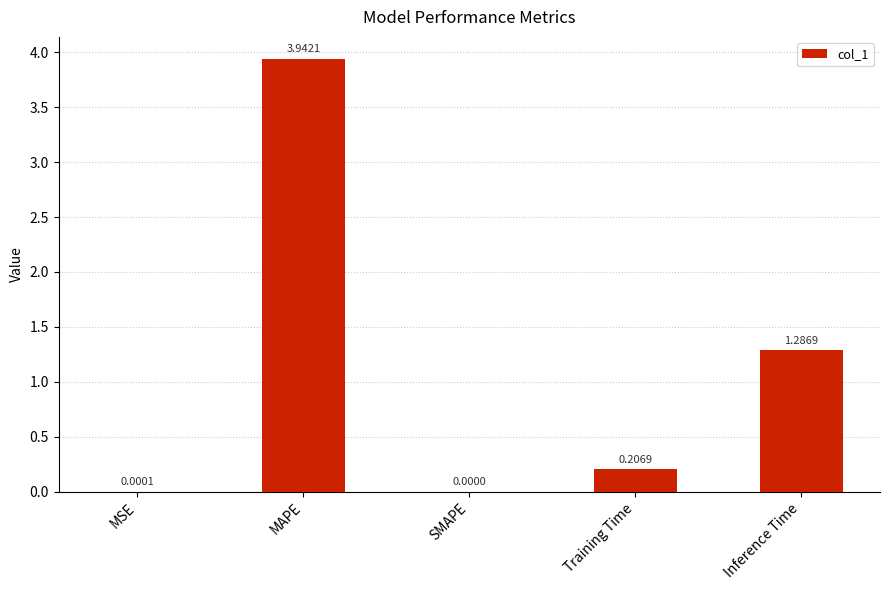

What is the sum of the values at Inference Time and MAPE?

5.2